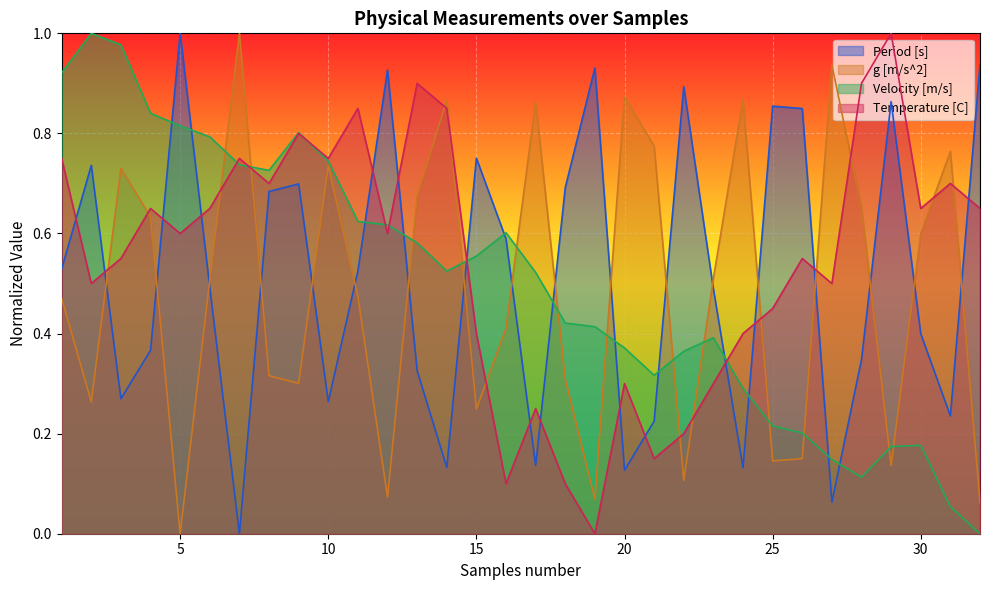

Is the value of g [m/s^2] at 28 greater than the value of Velocity [m/s] at 16?

Yes